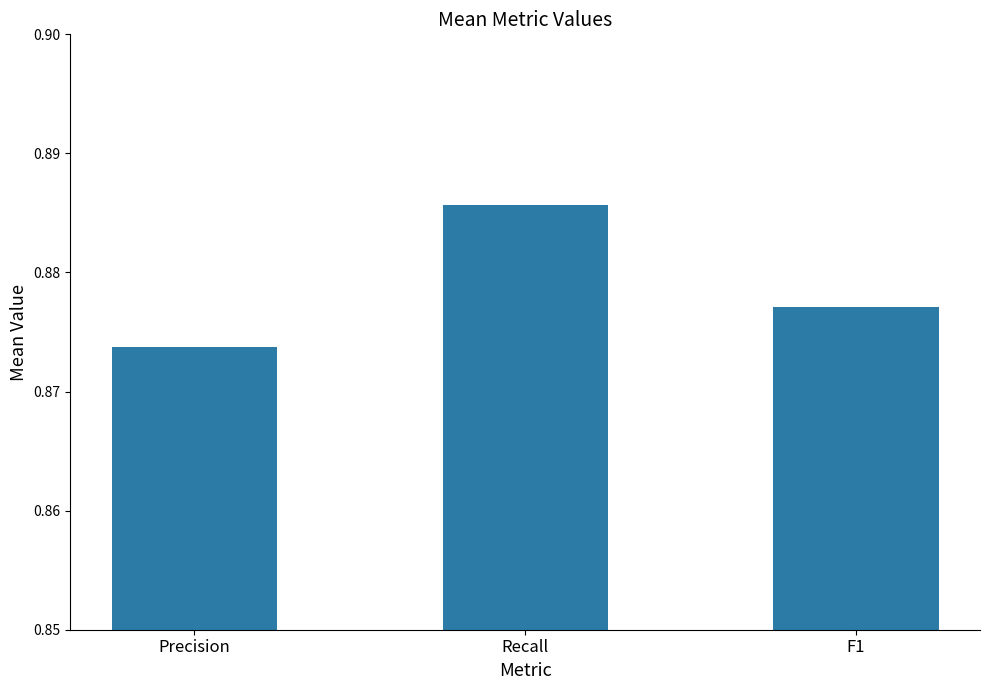

True or false: the data shows 1.3 at Recall.

False